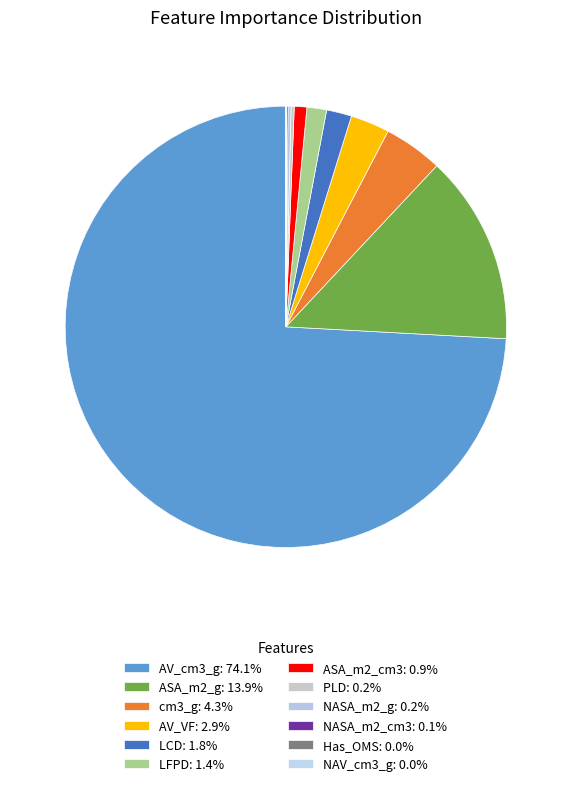

Which slice is the smallest?

NAV_cm3_g